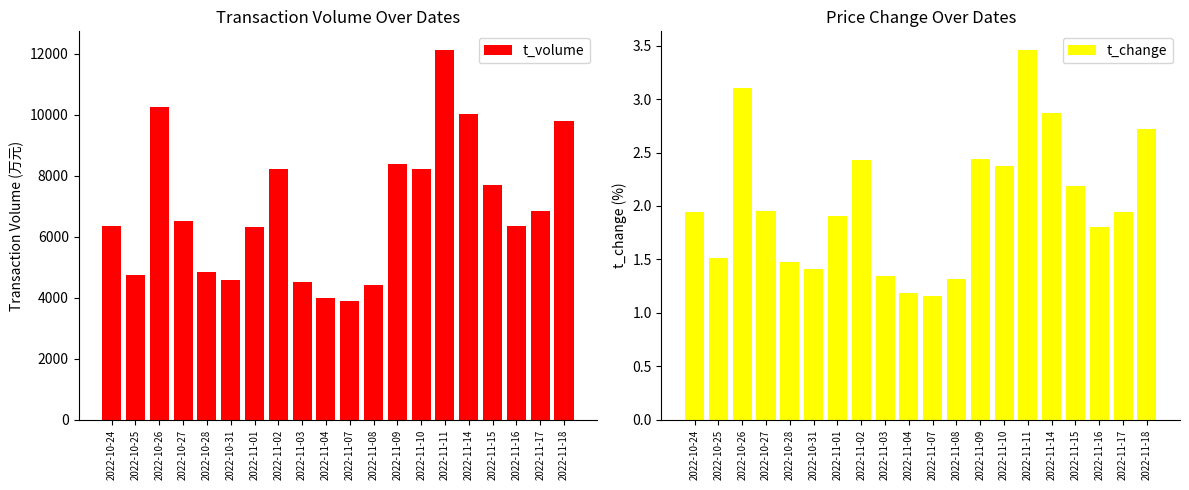

What is the label of the 6th bar from the right?

2022-11-11